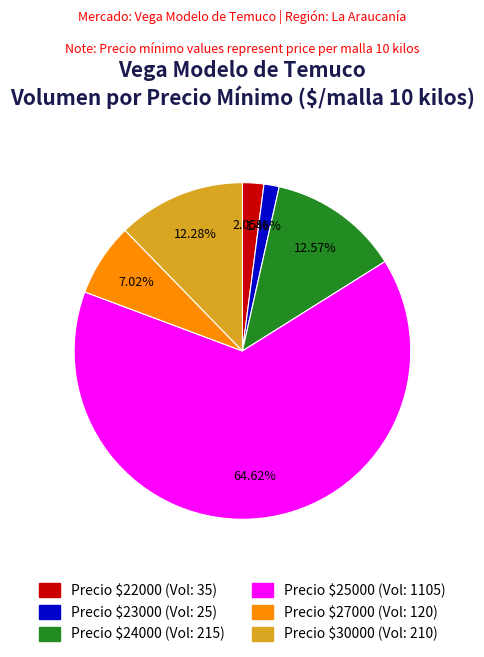

Count the number of slices in the pie.

6